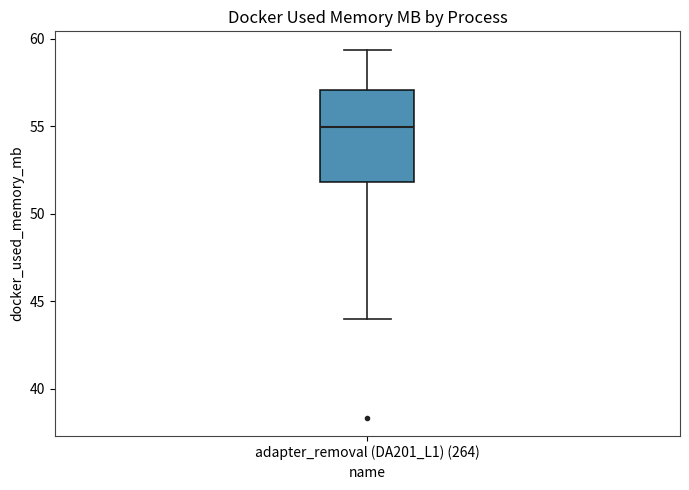

Read this box plot against the y-axis: the position of the median line, the range covered by the box, and the ends of both whiskers. The values are not printed on the chart, so give them approximately, as read against the axis.

median 55.0, box 52.0 to 57.0, whiskers 44.0 to 59.5